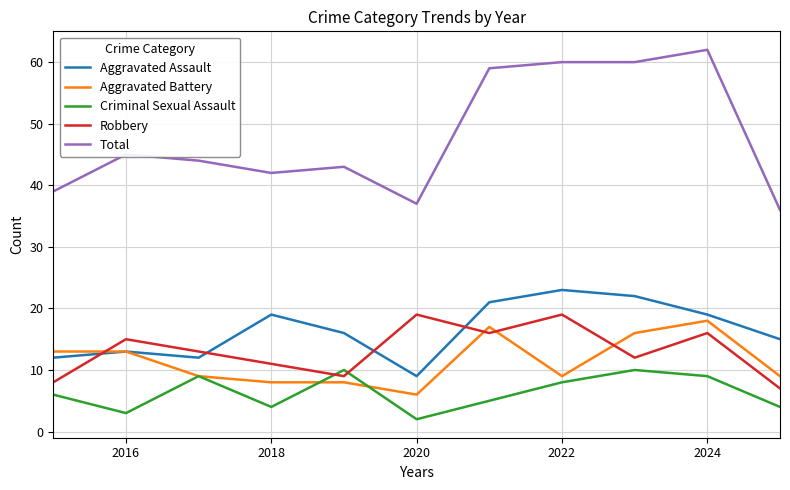

True or false: Aggravated Assault and Total intersect in this chart.

False